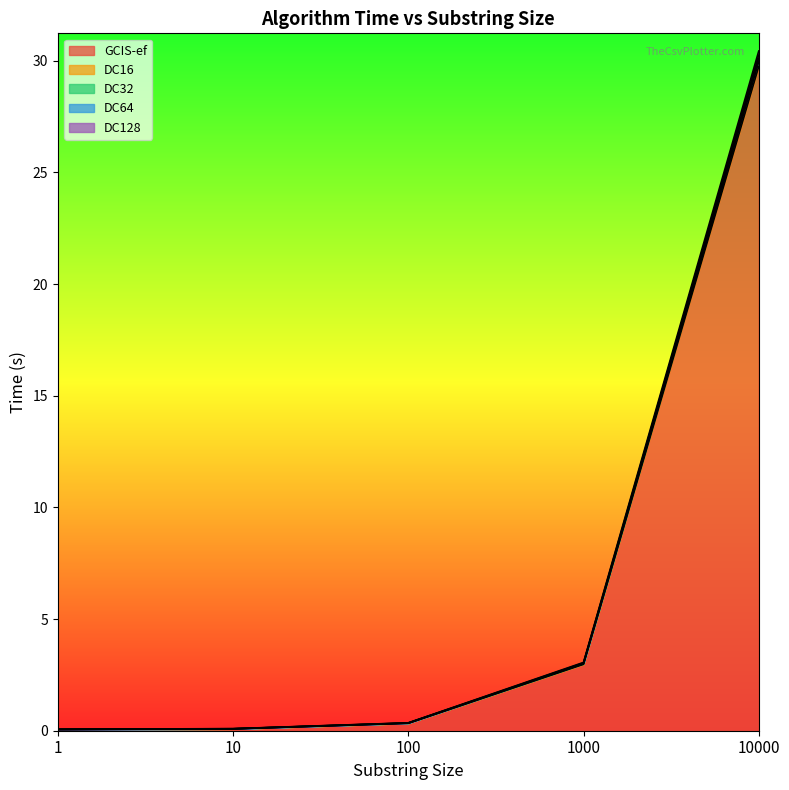

What is the lowest value of the GCIS-ef series?

0.1